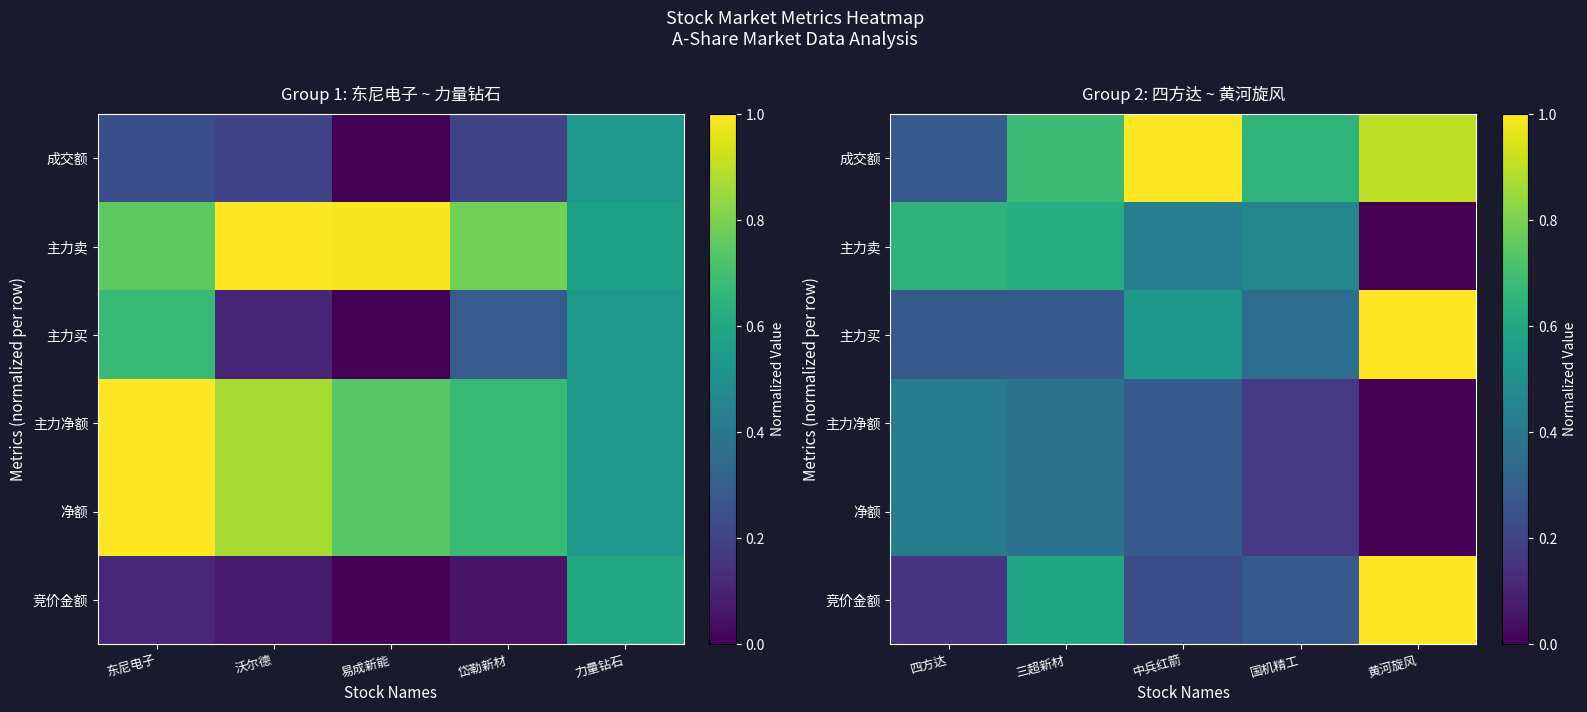

Is the value of 主力卖 at 三超新材 greater than the value of 主力买 at 国机精工?

Yes